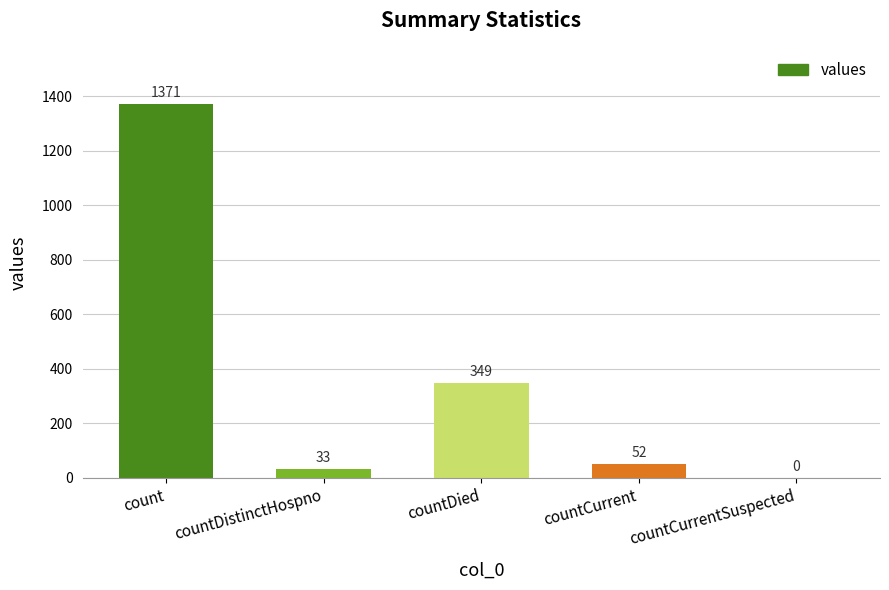

The value at countDied is 514. True or false?

False